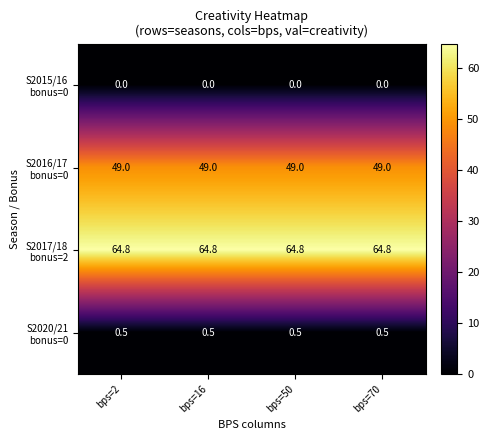

How many data points does each series have?

4